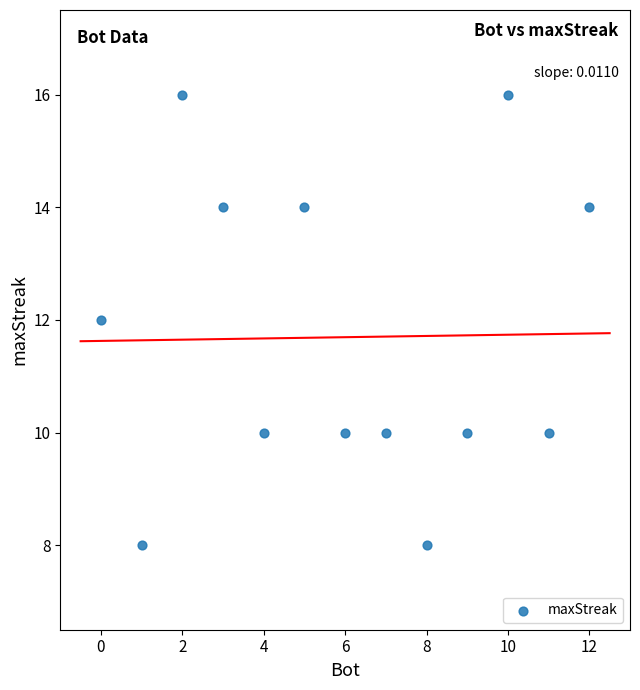

What is the range of Y values (max minus min)?

8